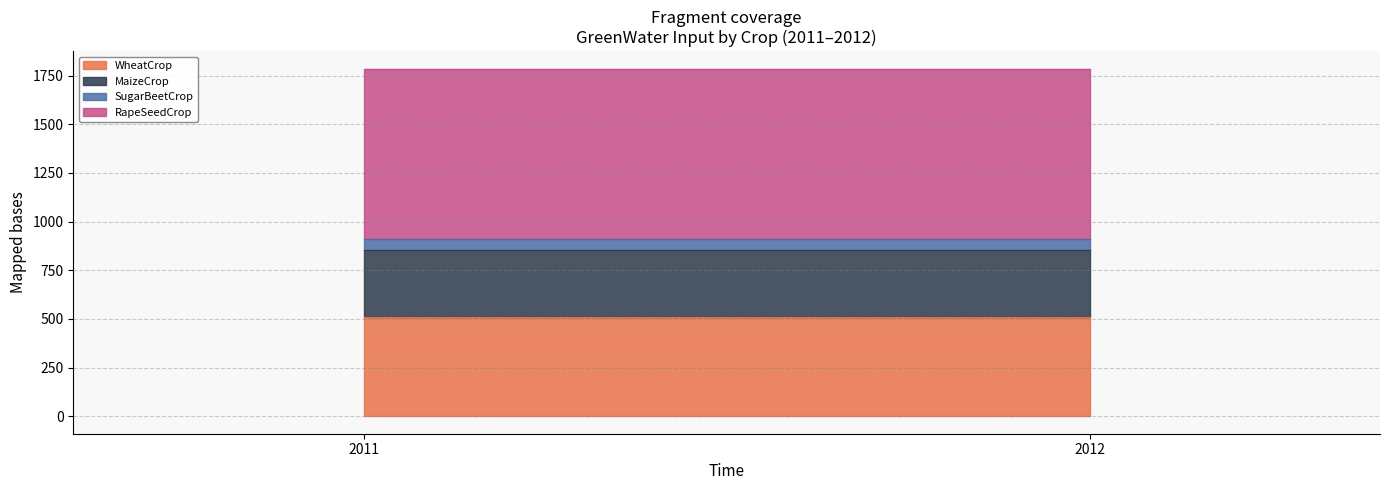

True or false: WheatCrop has a value of 717.9 at 2012.

False